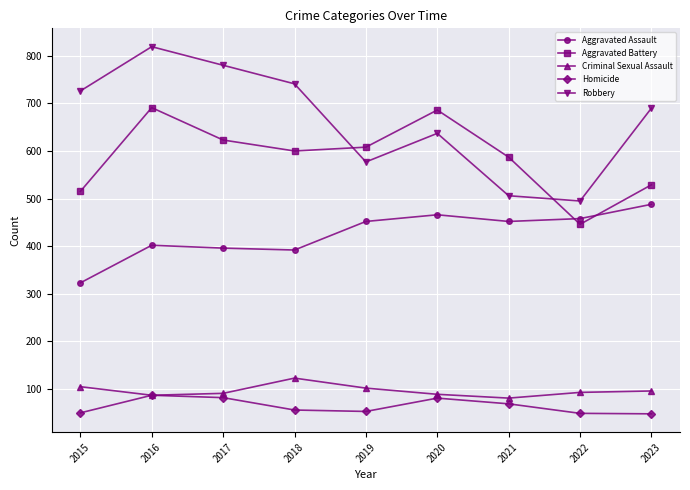

What is the difference between the highest and lowest values at 2018?

685